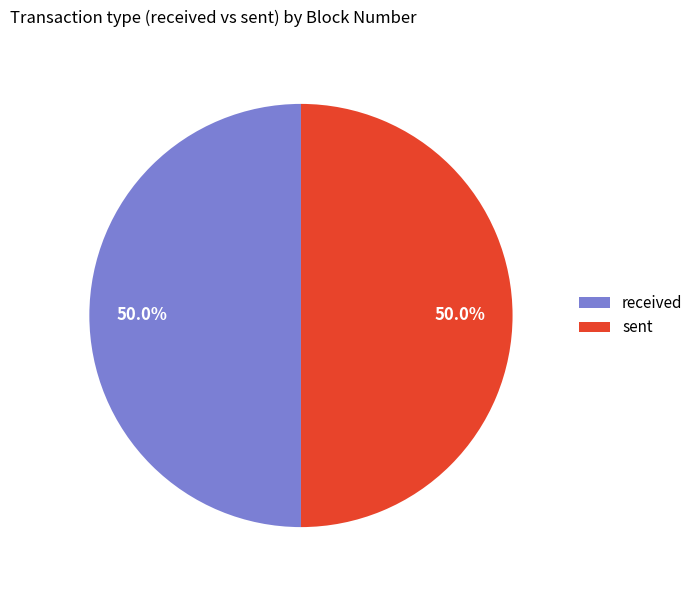

The sent slice represents 50% of the pie. True or false?

True